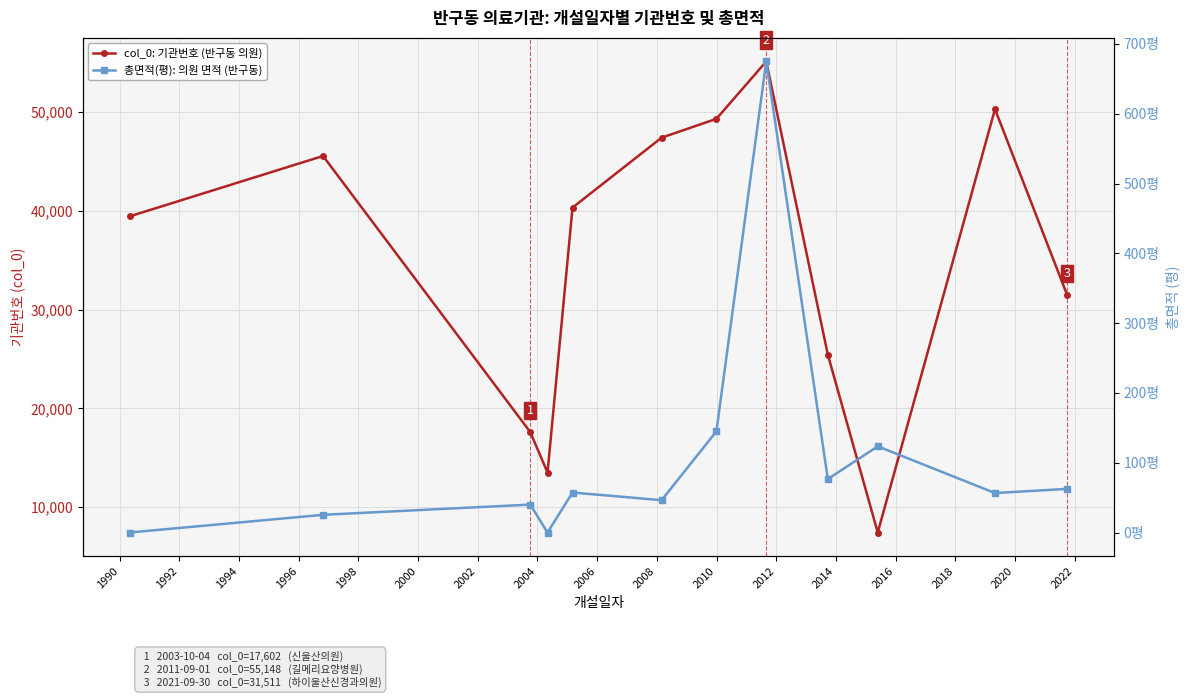

Which series has the largest total across all categories?

col_0: 기관번호 (반구동 의원)